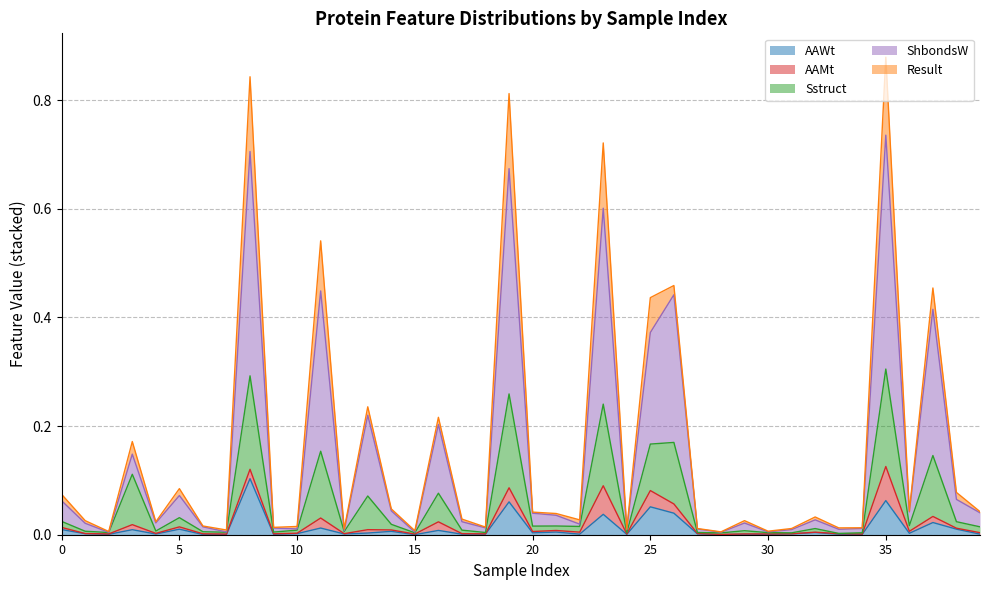

In AAWt, how many points are lower than both neighbors (excluding endpoints)?

14